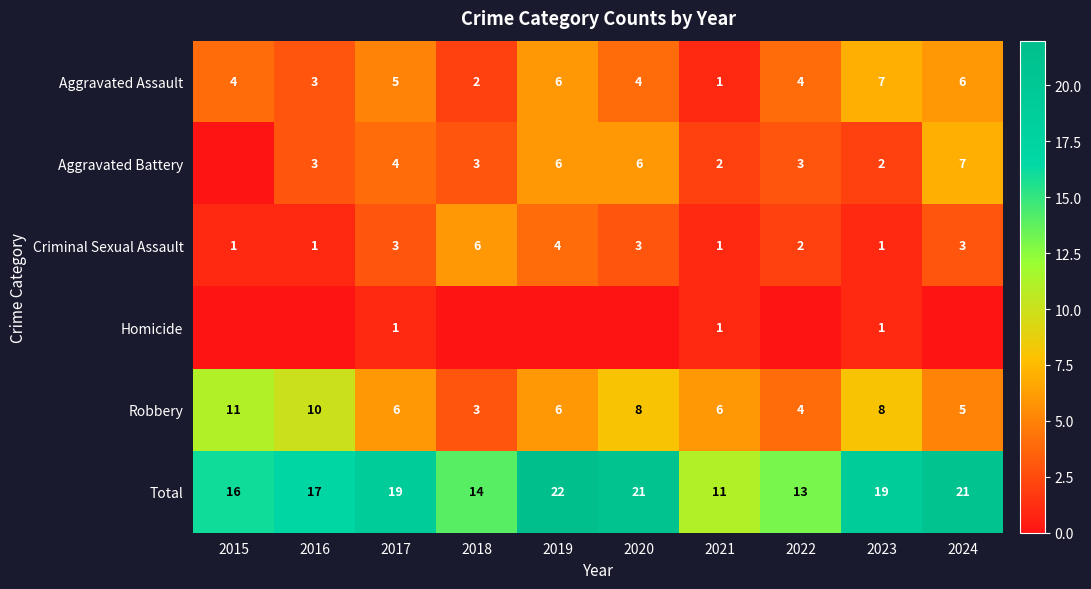

Is the value of Aggravated Assault at 2018 greater than the value of Aggravated Battery at 2017?

No